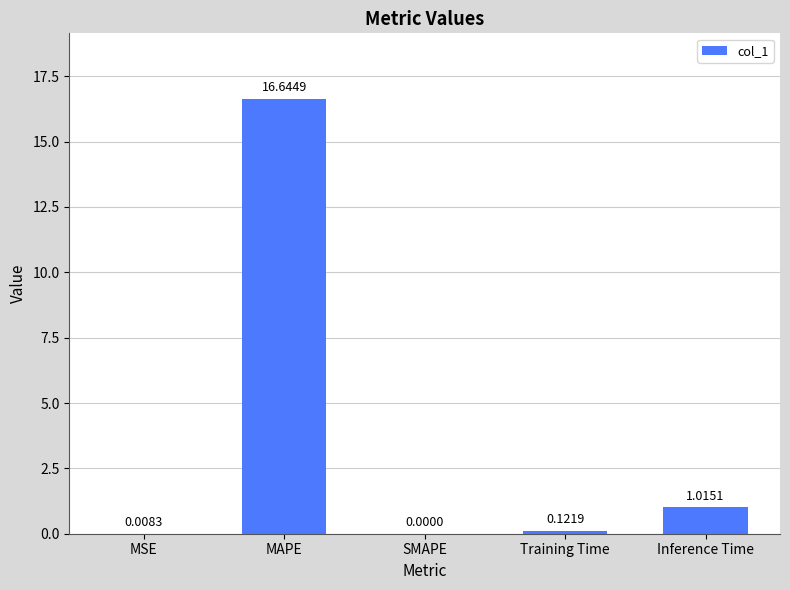

At which category does the chart reach its peak across all series?

MAPE